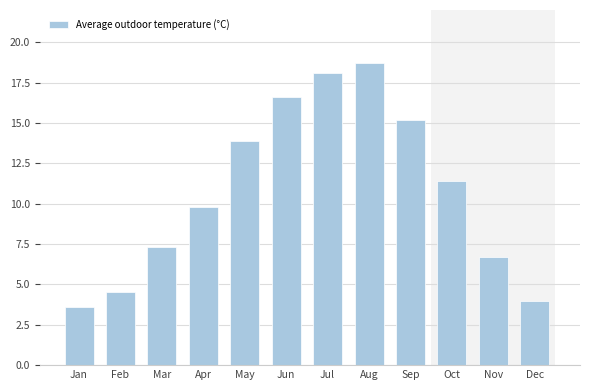

Reading right to left, extract all data points from this chart.

Dec=4.0	Nov=6.7	Oct=11.4	Sep=15.2	Aug=18.7	Jul=18.1	Jun=16.6	May=13.9	Apr=9.8	Mar=7.3	Feb=4.5	Jan=3.6